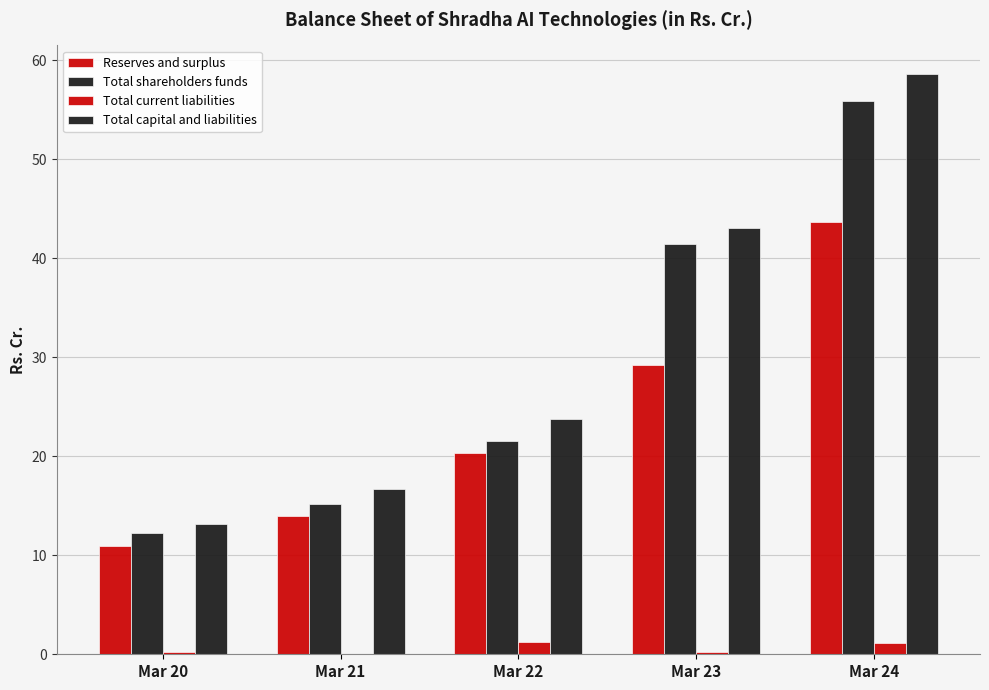

Read the Total shareholders funds value at Mar 24.

55.9